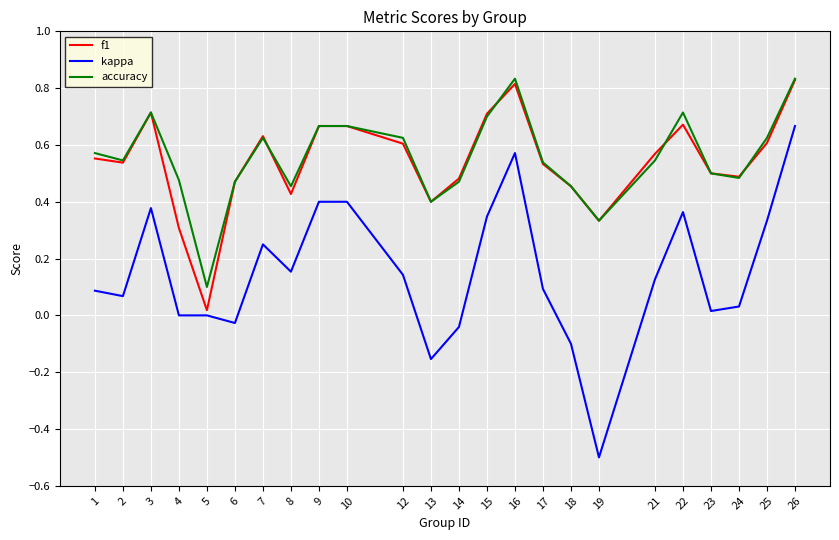

What is the difference between the maximum and minimum values in the kappa series?

1.2